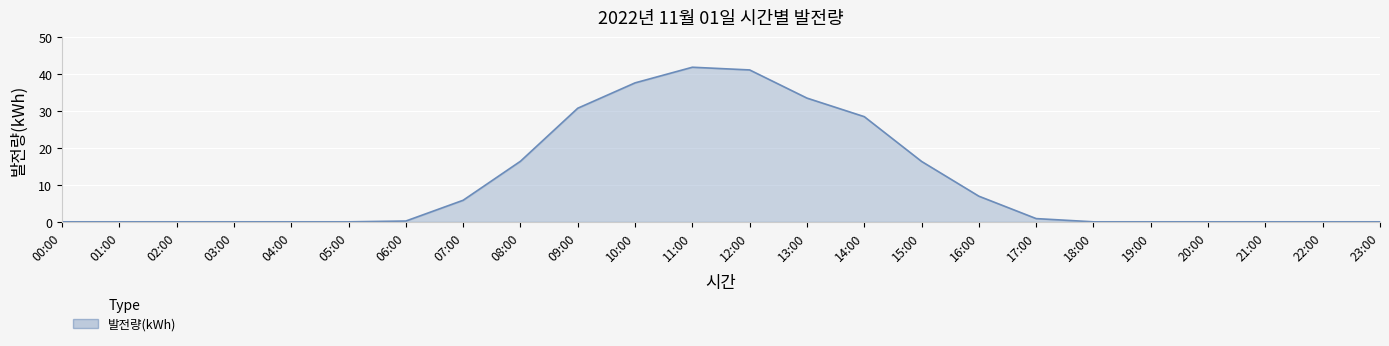

The chart shows a value of 0.0 at 23:00. True or false?

True